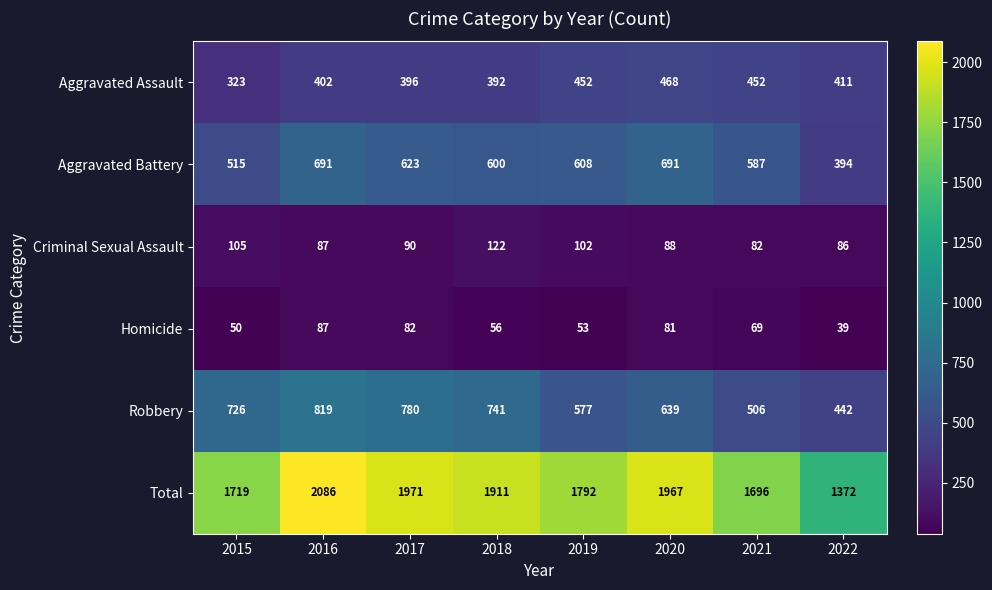

Which category has the highest value across all series?

2016